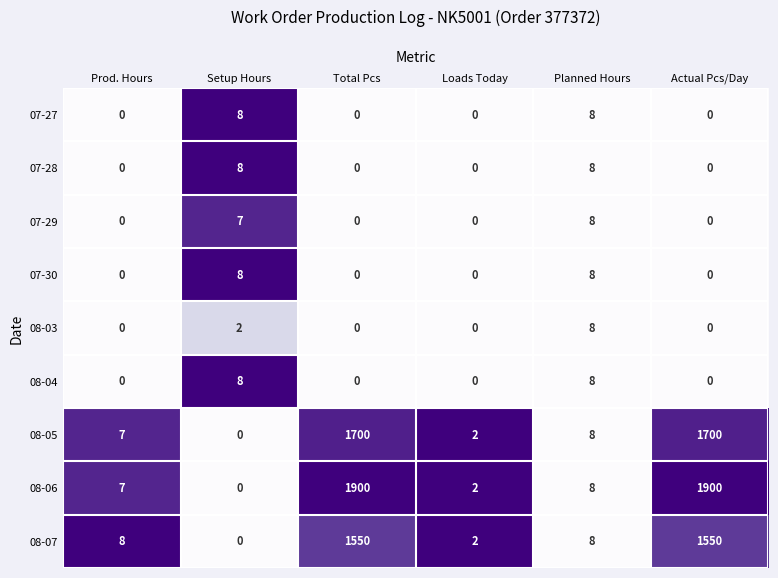

What is the greatest value displayed?

1900